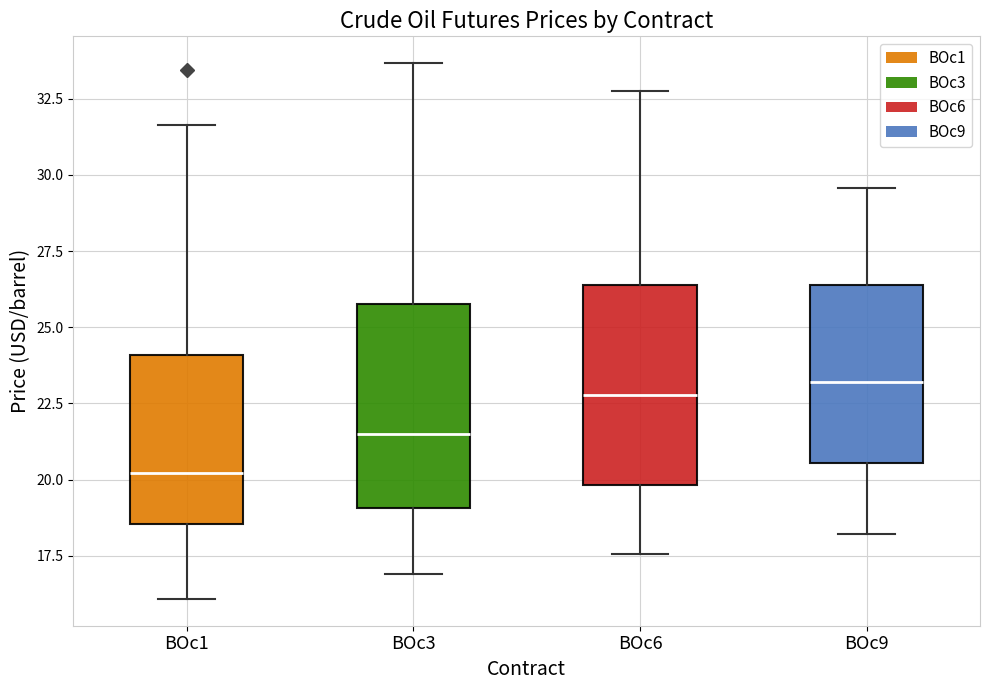

Where does the median line of the box for BOc1 sit on the y-axis? The values are not printed on the chart, so give them approximately, as read against the axis.

20.0